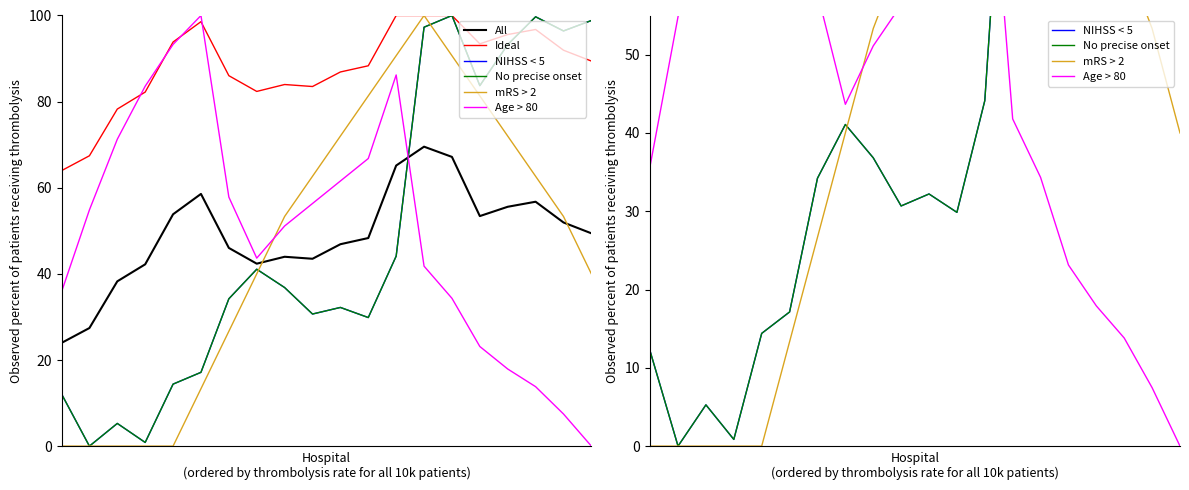

What is the sum of the NIHSS < 5 values at 16 and 8?

130.1